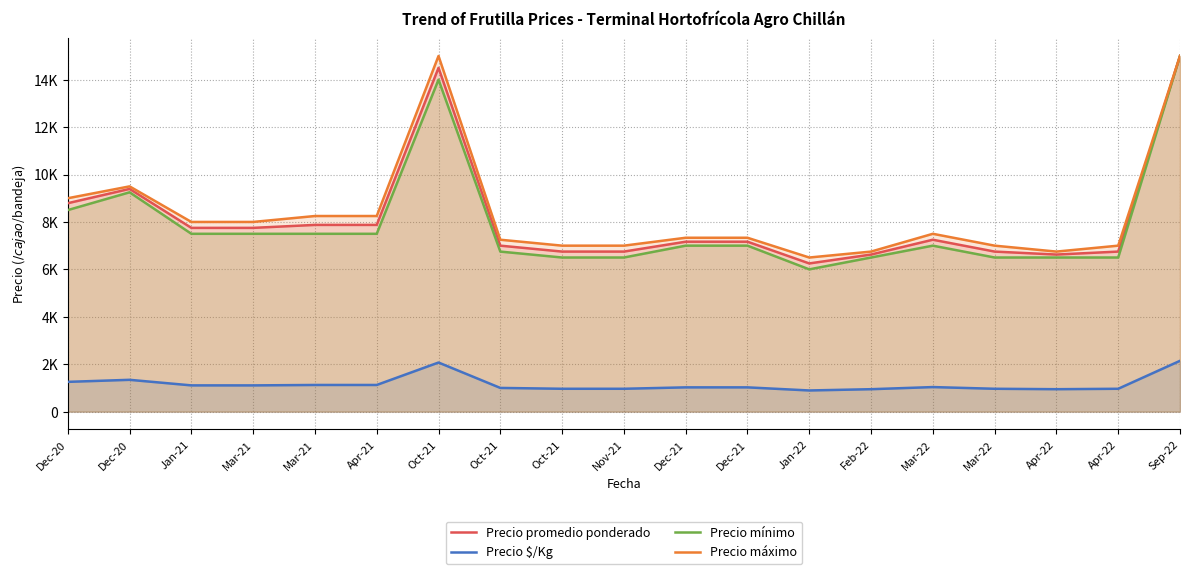

Which series has the largest range (max minus min)?

Precio mínimo